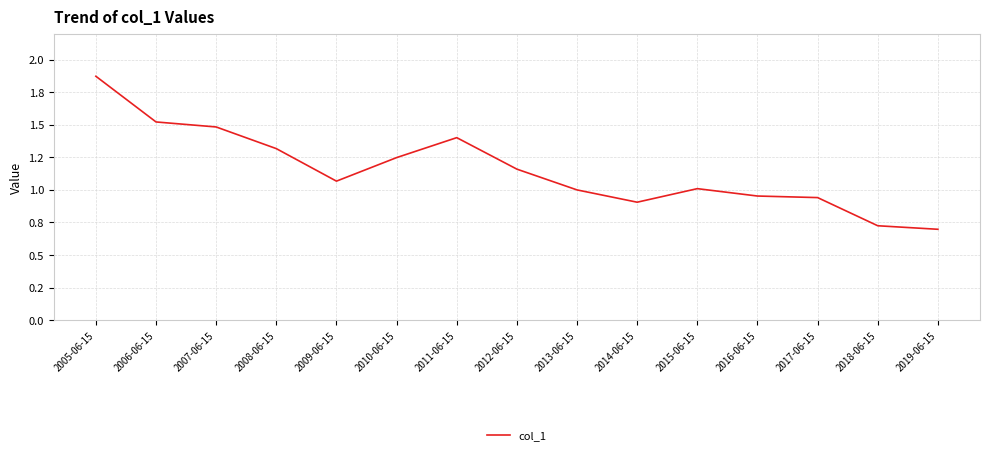

What is the value of the 9th point from the left?

1.0